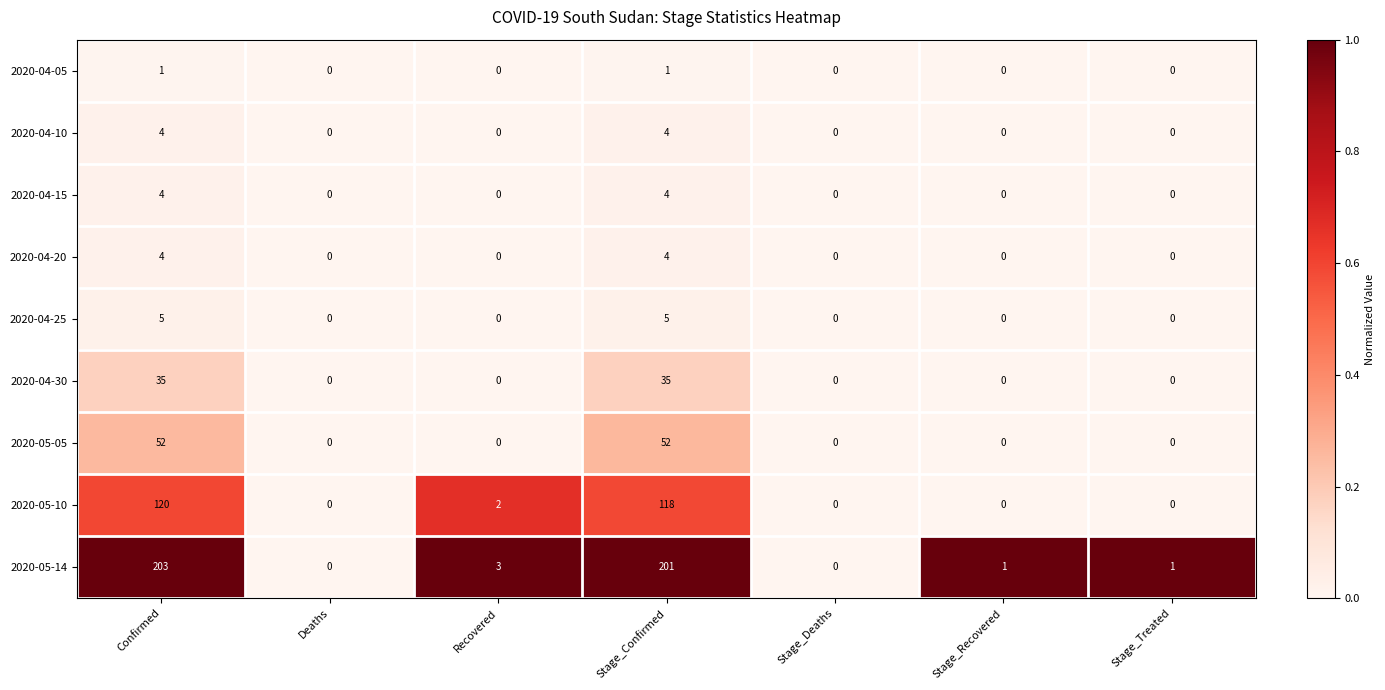

The 2020-05-05 series shows 34 at Recovered. True or false?

False